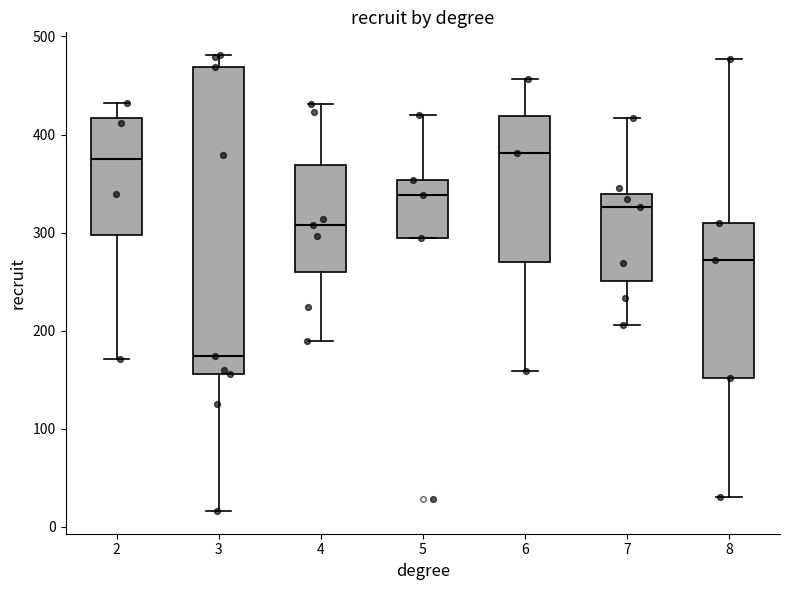

Reading left to right, read every box against the y-axis: the position of its median line, the range the box covers, and the ends of its whiskers. The values are not printed on the chart, so give them approximately, as read against the axis.

2: median 380, box 300 to 420, whiskers 170 to 430
3: median 170, box 160 to 470, whiskers 20 to 480
4: median 310, box 260 to 370, whiskers 190 to 430
5: median 340, box 290 to 350, whiskers 290 to 420
6: median 380, box 270 to 420, whiskers 160 to 460
7: median 330, box 250 to 340, whiskers 210 to 420
8: median 270, box 150 to 310, whiskers 30 to 480